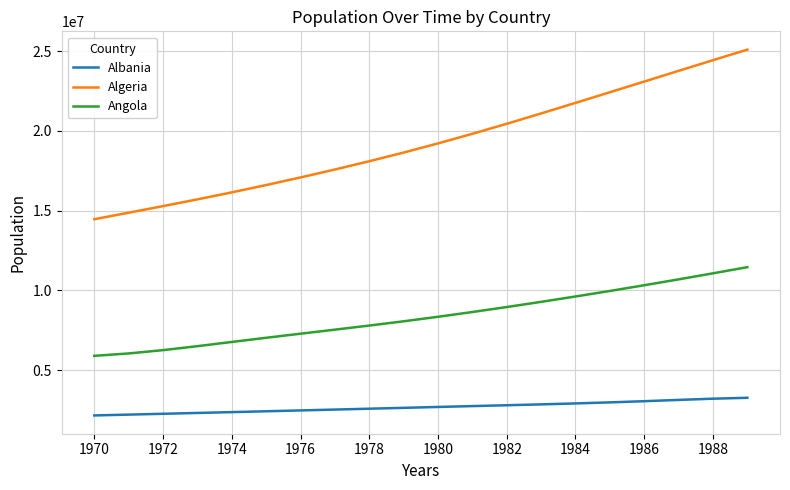

What is the difference between the maximum and minimum values in the Angola series?

5564412